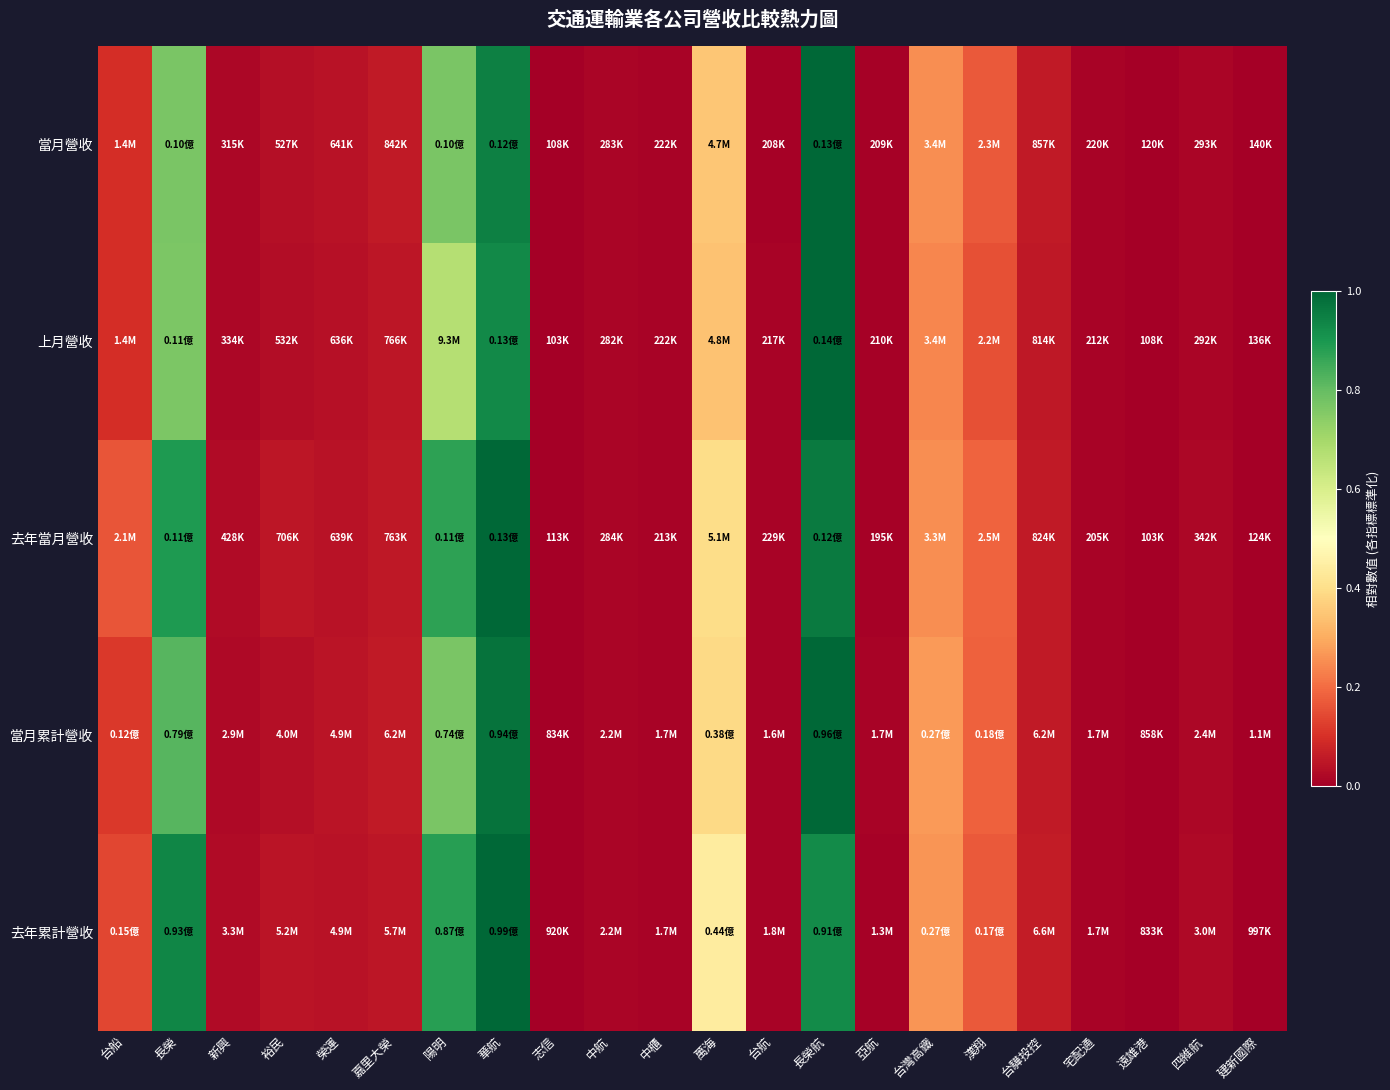

Reading left to right, list all the values displayed in this chart.

當月營收: 台船=0.1	長榮=0.8	新興=0.0	裕民=0.0	榮運=0.0	嘉里大榮=0.1	陽明=0.8	華航=0.9	志信=0.0	中航=0.0	中櫃=0.0	萬海=0.4	台航=0.0	長榮航=1.0	亞航=0.0	台灣高鐵=0.3	漢翔=0.2	台驊投控=0.1	宅配通=0.0	遠雄港=0.0	四維航=0.0	建新國際=0.0
上月營收: 台船=0.1	長榮=0.8	新興=0.0	裕民=0.0	榮運=0.0	嘉里大榮=0.0	陽明=0.7	華航=0.9	志信=0.0	中航=0.0	中櫃=0.0	萬海=0.3	台航=0.0	長榮航=1.0	亞航=0.0	台灣高鐵=0.2	漢翔=0.2	台驊投控=0.1	宅配通=0.0	遠雄港=0.0	四維航=0.0	建新國際=0.0
去年當月營收: 台船=0.2	長榮=0.9	新興=0.0	裕民=0.0	榮運=0.0	嘉里大榮=0.1	陽明=0.9	華航=1.0	志信=0.0	中航=0.0	中櫃=0.0	萬海=0.4	台航=0.0	長榮航=1.0	亞航=0.0	台灣高鐵=0.3	漢翔=0.2	台驊投控=0.1	宅配通=0.0	遠雄港=0.0	四維航=0.0	建新國際=0.0
當月累計營收: 台船=0.1	長榮=0.8	新興=0.0	裕民=0.0	榮運=0.0	嘉里大榮=0.1	陽明=0.8	華航=1.0	志信=0.0	中航=0.0	中櫃=0.0	萬海=0.4	台航=0.0	長榮航=1.0	亞航=0.0	台灣高鐵=0.3	漢翔=0.2	台驊投控=0.1	宅配通=0.0	遠雄港=0.0	四維航=0.0	建新國際=0.0
去年累計營收: 台船=0.1	長榮=0.9	新興=0.0	裕民=0.0	榮運=0.0	嘉里大榮=0.1	陽明=0.9	華航=1.0	志信=0.0	中航=0.0	中櫃=0.0	萬海=0.4	台航=0.0	長榮航=0.9	亞航=0.0	台灣高鐵=0.3	漢翔=0.2	台驊投控=0.1	宅配通=0.0	遠雄港=0.0	四維航=0.0	建新國際=0.0